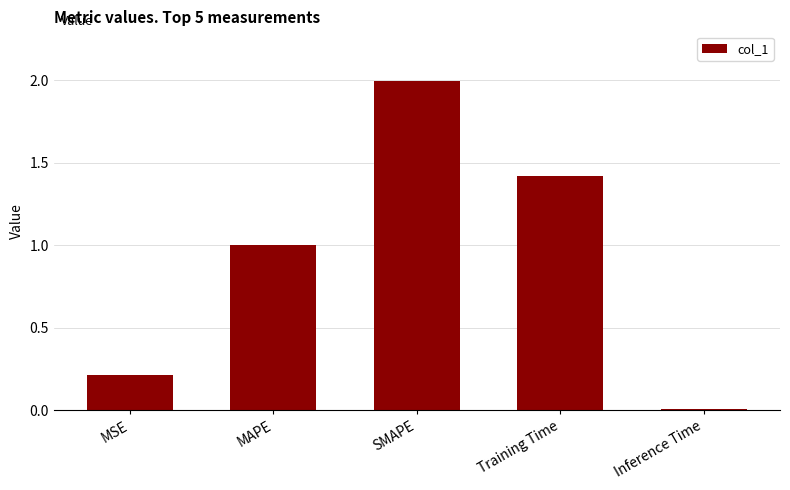

The chart shows a value of 1.4 at Training Time. True or false?

True